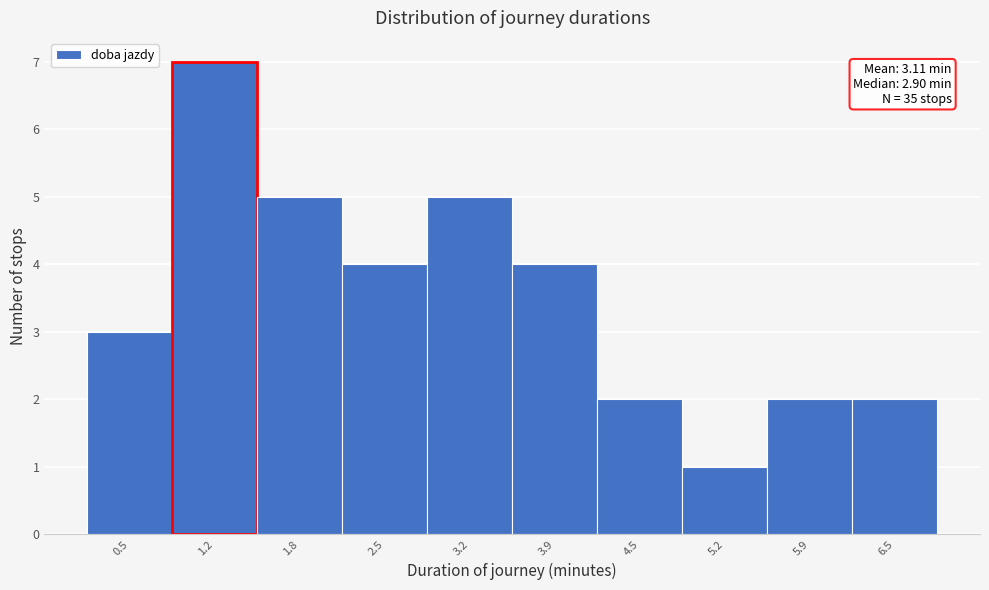

Reading right to left, what are all the values shown in this chart?

6.5=2	5.9=2	5.2=1	4.5=2	3.9=4	3.2=5	2.5=4	1.8=5	1.2=7	0.5=3